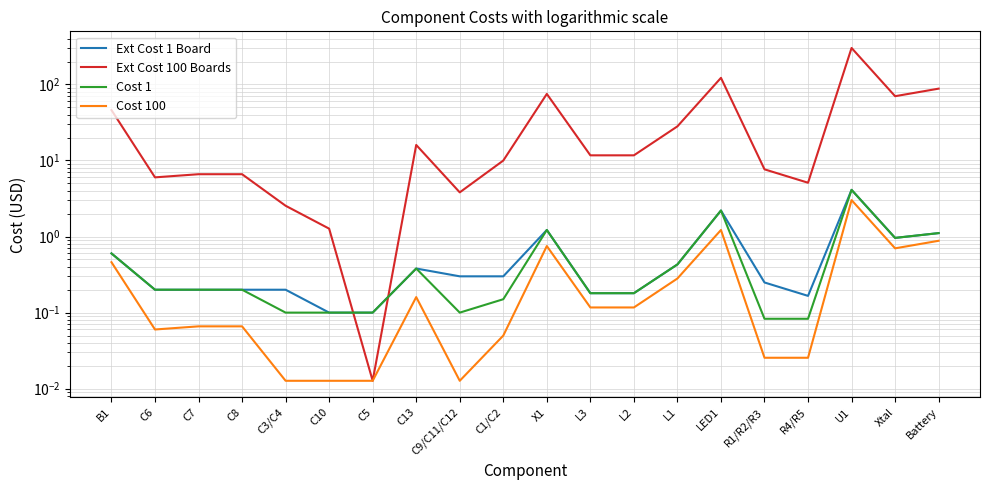

Which category has the lowest value in the Cost 100 series?

C3/C4